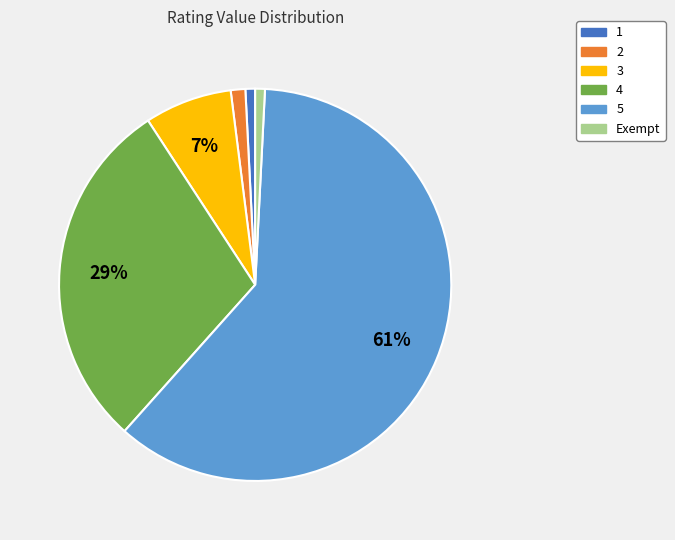

Which category has the biggest portion of the pie?

5